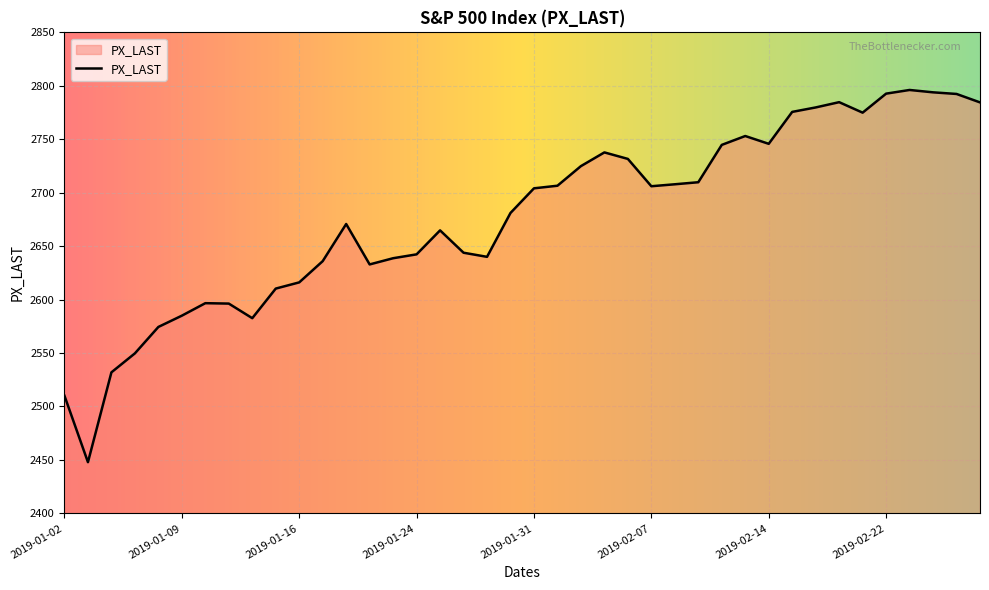

What is the difference between the maximum and minimum values?

348.2